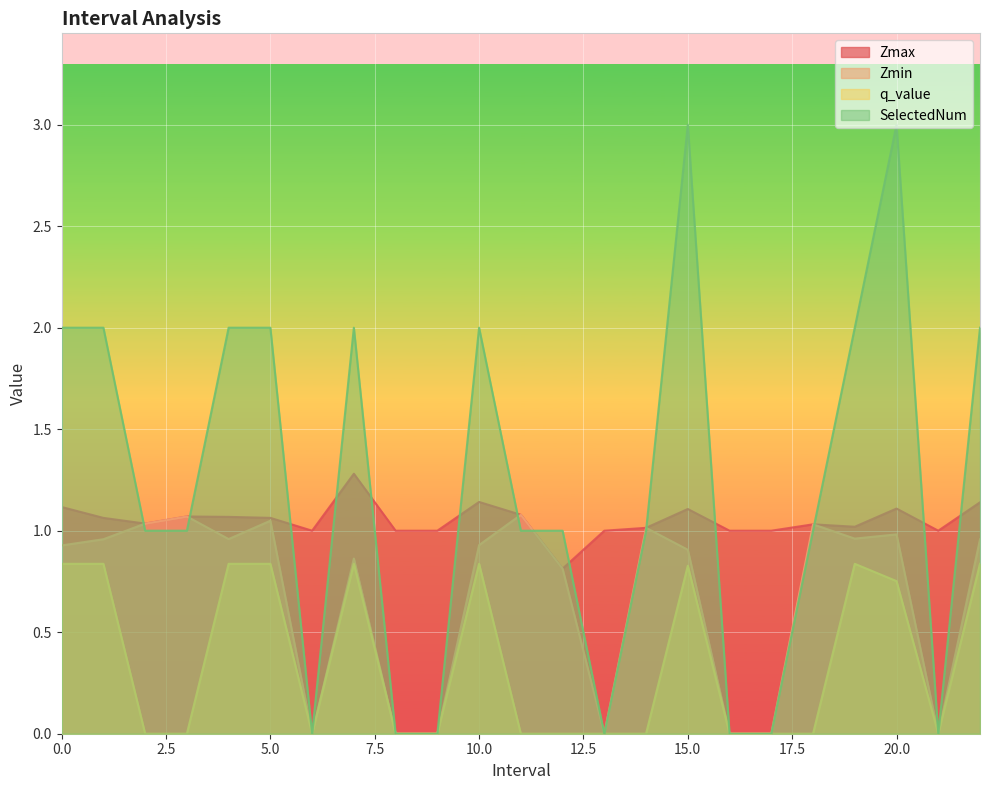

What is the difference between the Zmin values at 1.0 and 7.0?

0.1